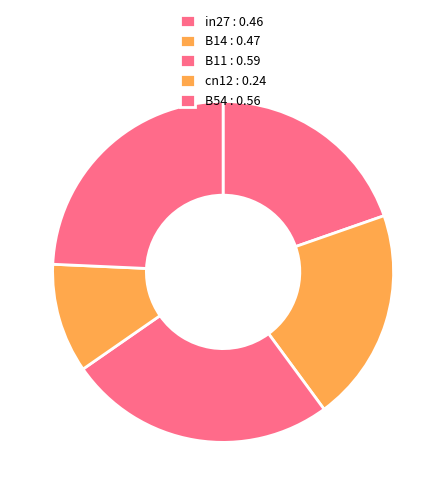

To the nearest percent, what percentage of the pie is B54?

24%